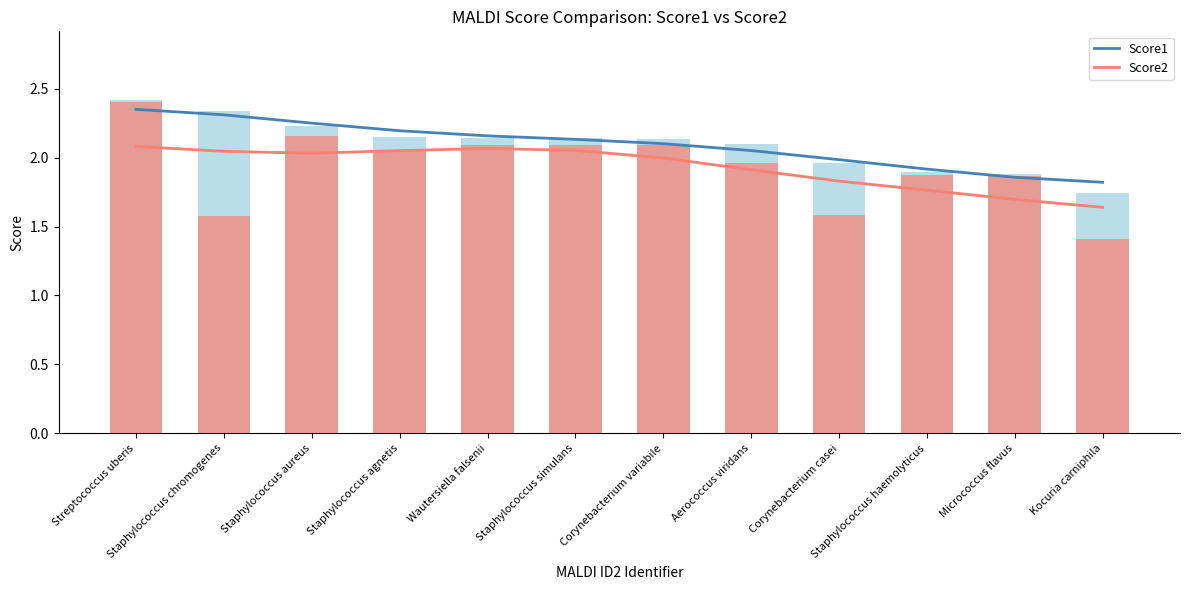

At which label does Score1 first exceed 2?

Streptococcus uberis